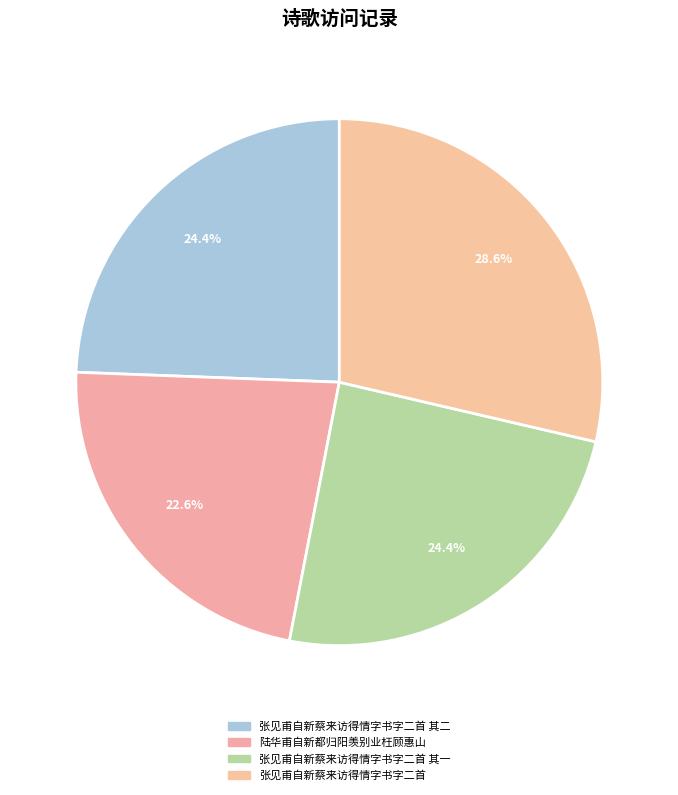

Between 张见甫自新蔡来访得情字书字二首 其一 and 张见甫自新蔡来访得情字书字二首, which is larger?

张见甫自新蔡来访得情字书字二首